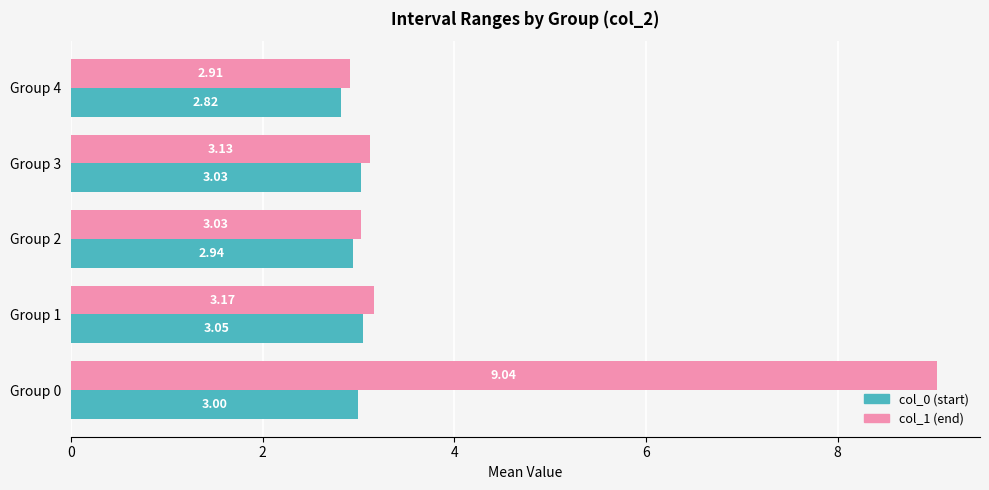

What is the total value across all series at Group 4?

5.7